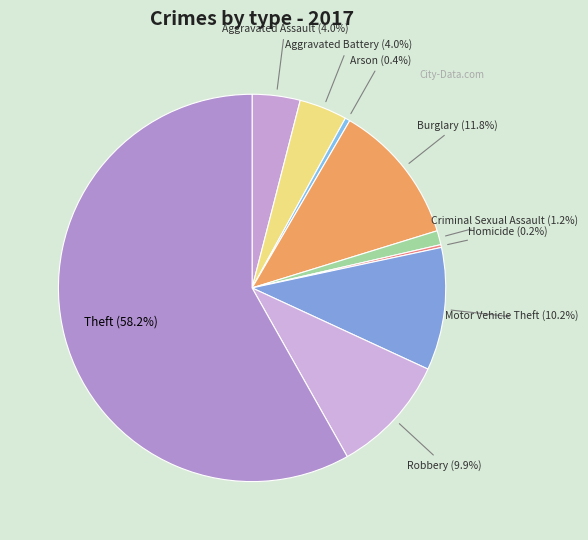

Which category has the biggest portion of the pie?

Theft